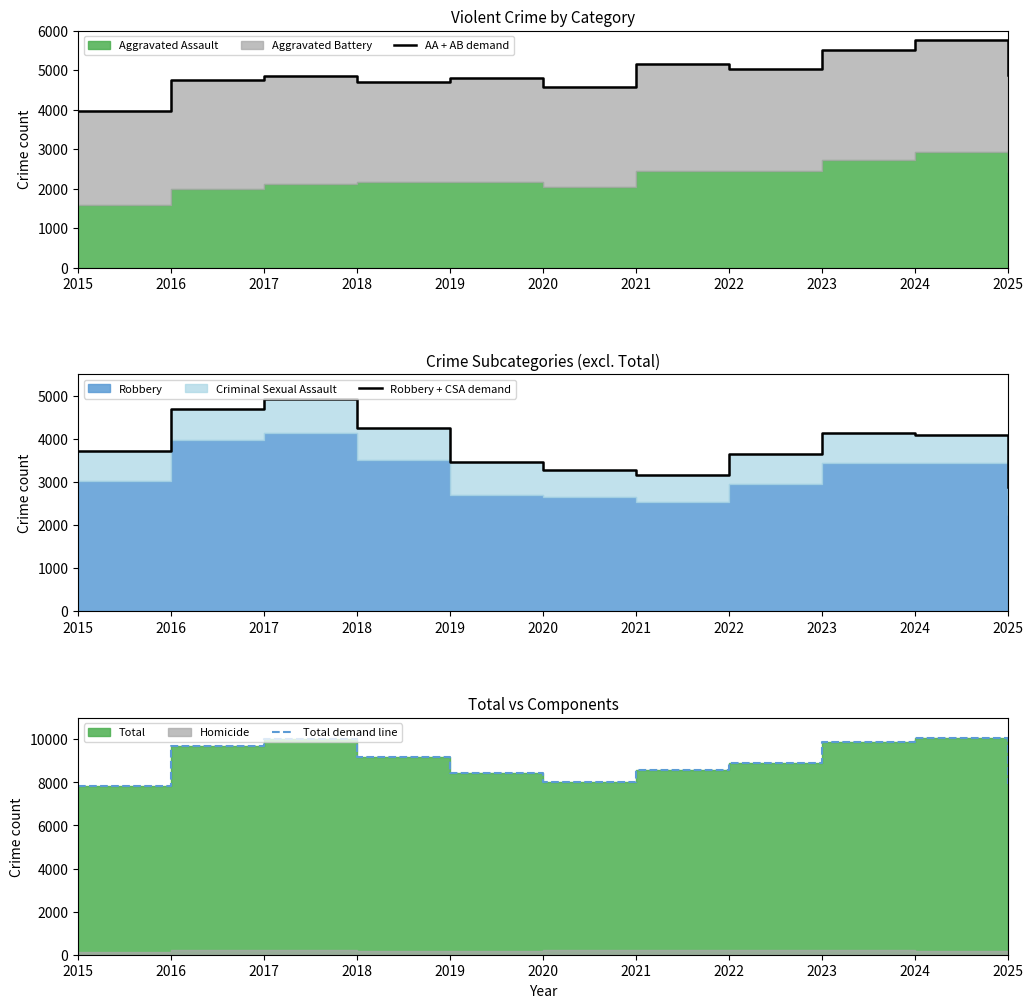

Reading left to right, extract all data points from this chart.

AA + AB demand: 3958	4741	4854	4712	4813	4564	5155	5031	5514	5773	4875
Robbery + CSA demand: 3709	4690	4925	4256	3453	3275	3159	3647	4133	4098	2892
Total demand line: 7812	9673	10012	9163	8440	8039	8555	8915	9873	10059	7912